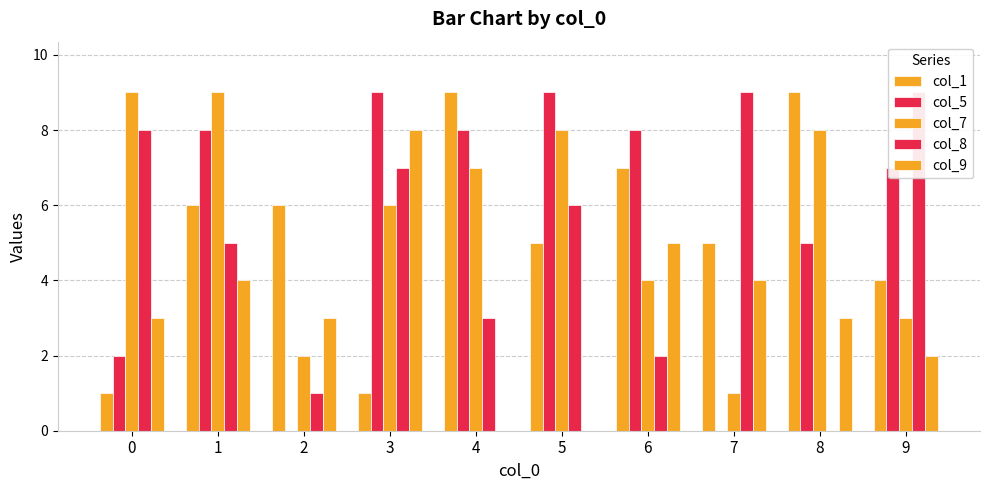

Where is col_1 nearest to the value 5?

5